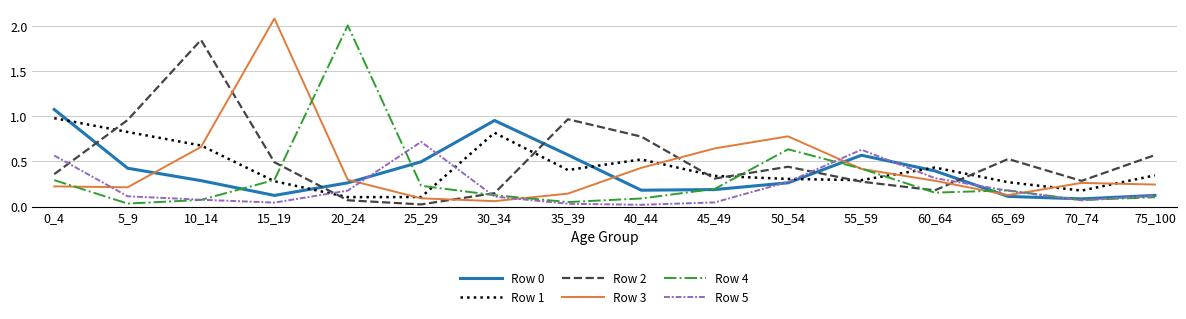

True or false: Row 3 and Row 4 intersect in this chart.

True